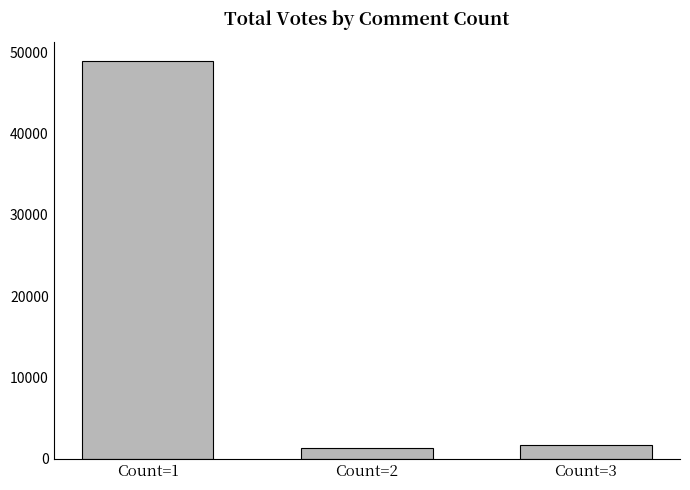

Are the bars grouped side by side (vs. stacked)?

No